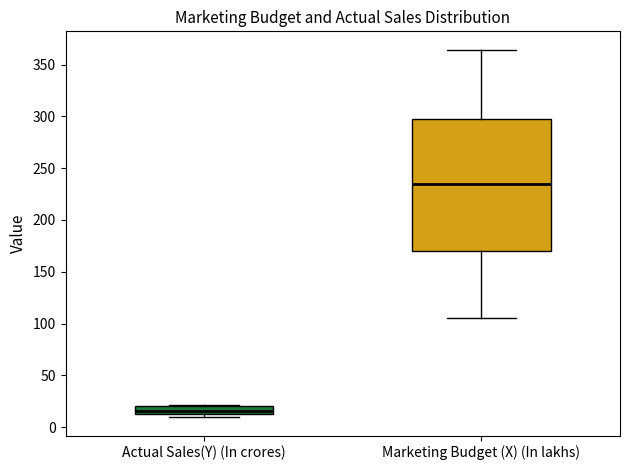

Reading left to right, read every box against the y-axis: the position of its median line, the range the box covers, and the ends of its whiskers. The values are not printed on the chart, so give them approximately, as read against the axis.

Actual Sales(Y) (In crores): median 15 (inside the box), box 15 to 20, whiskers 10 to 20
Marketing Budget (X) (In lakhs): median 235, box 170 to 300, whiskers 105 to 365